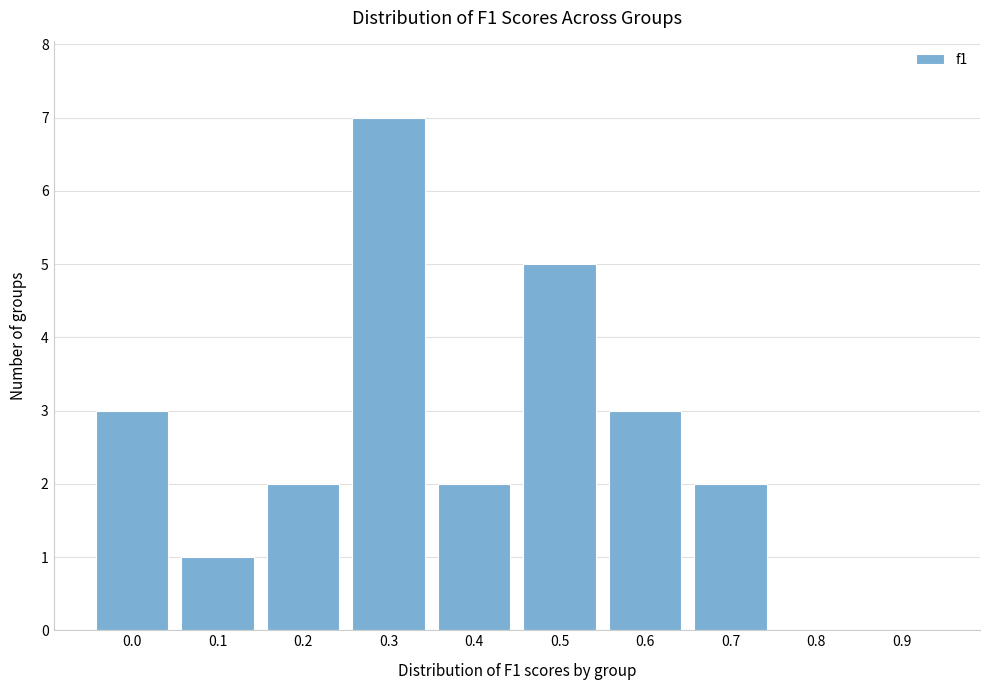

Reading left to right, transcribe all the data shown in this chart.

0.0=3	0.1=1	0.2=2	0.3=7	0.4=2	0.5=5	0.6=3	0.7=2	0.8=0	0.9=0